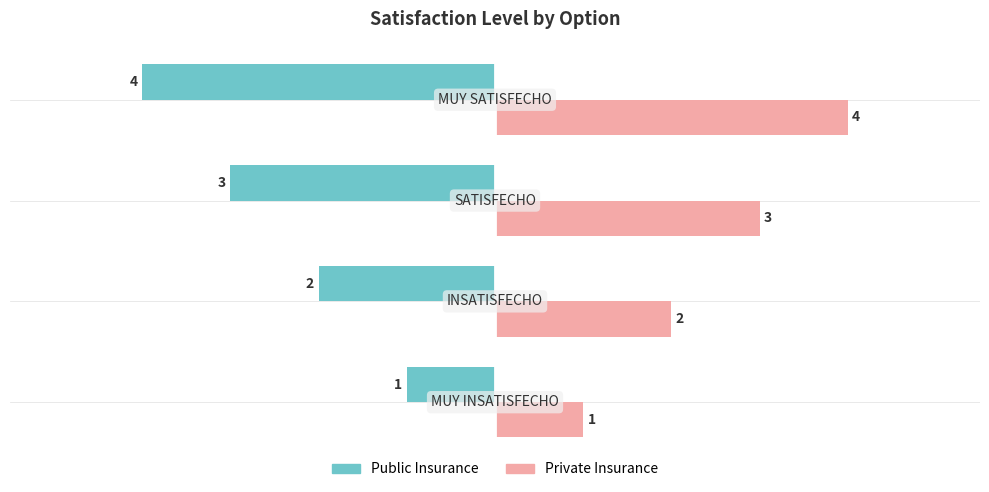

List the series in order of their overall mean, highest first.

Private Insurance, Public Insurance